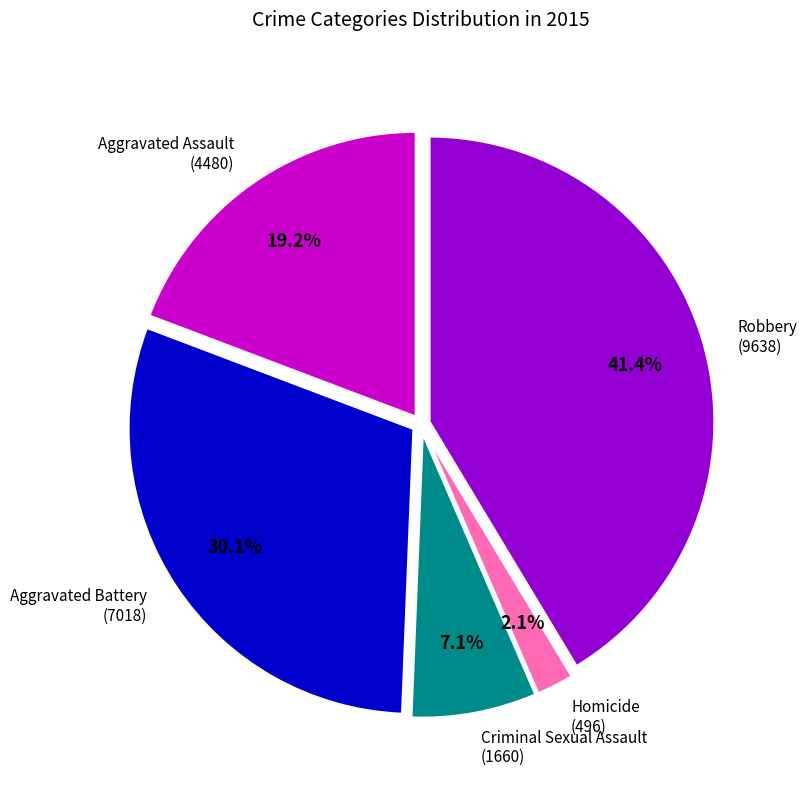

The Robbery slice represents 41% of the pie. True or false?

True